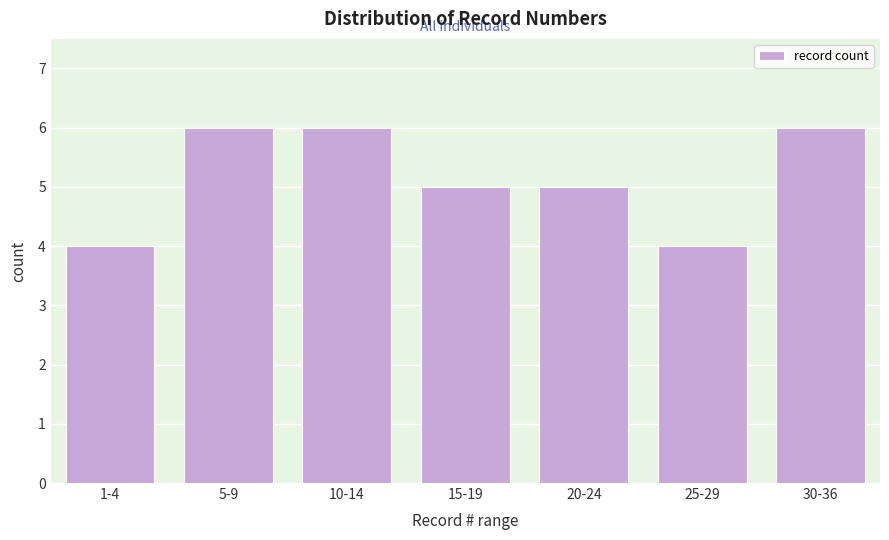

Reading left to right, extract all data points from this chart.

4	6	6	5	5	4	6